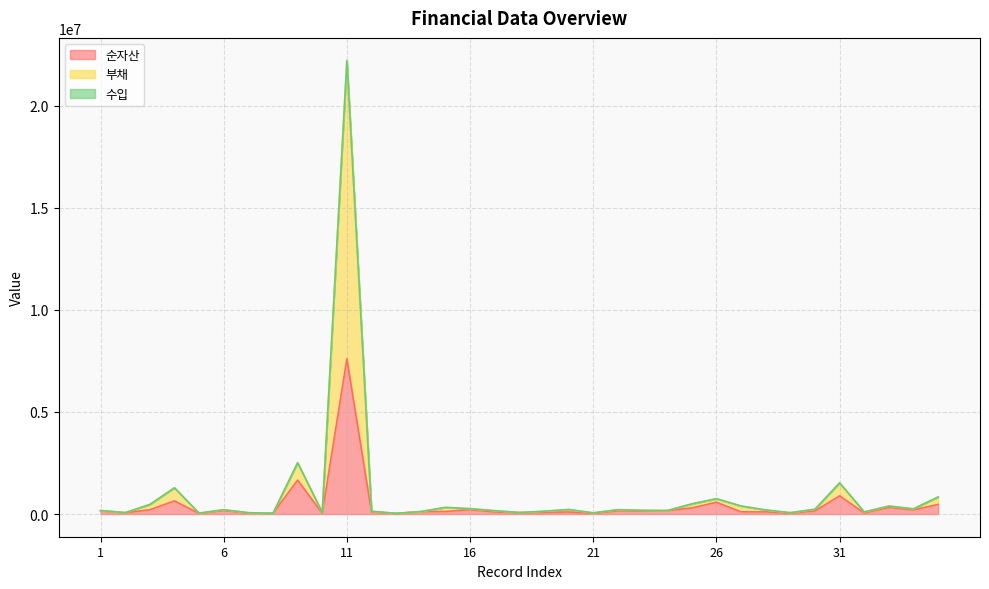

True or false: 순자산 and 부채 intersect in this chart.

False